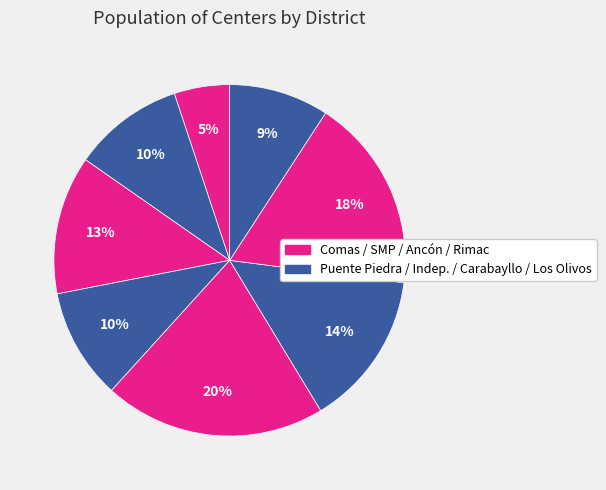

Is there a majority slice in this chart?

No